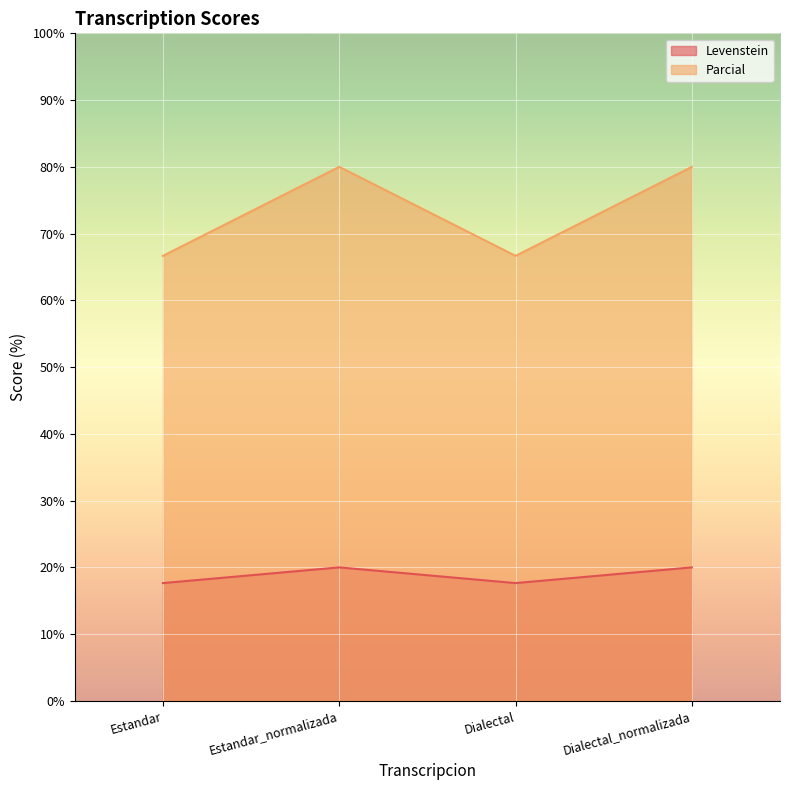

Which has a higher value, Estandar_normalizada or Dialectal?

Estandar_normalizada